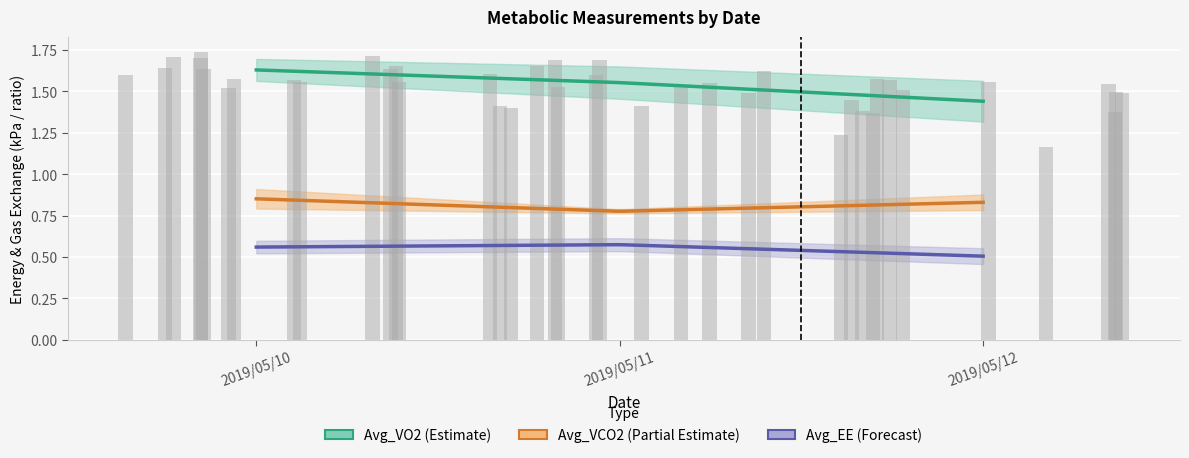

Count the number of categories in the chart.

40